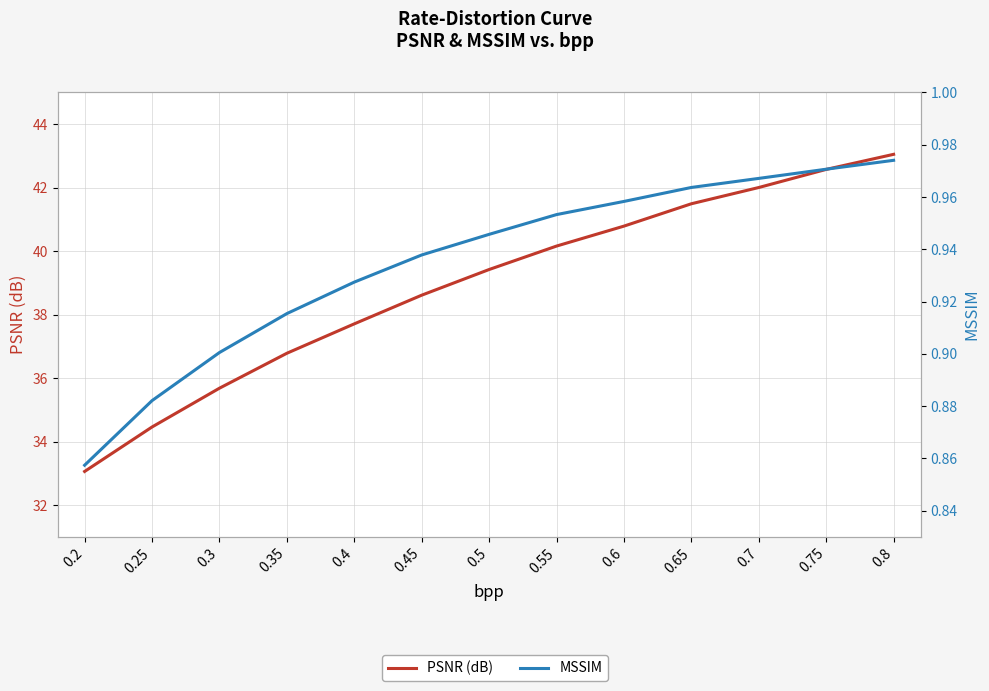

List the series in order of their peak value, highest first.

PSNR (dB), MSSIM